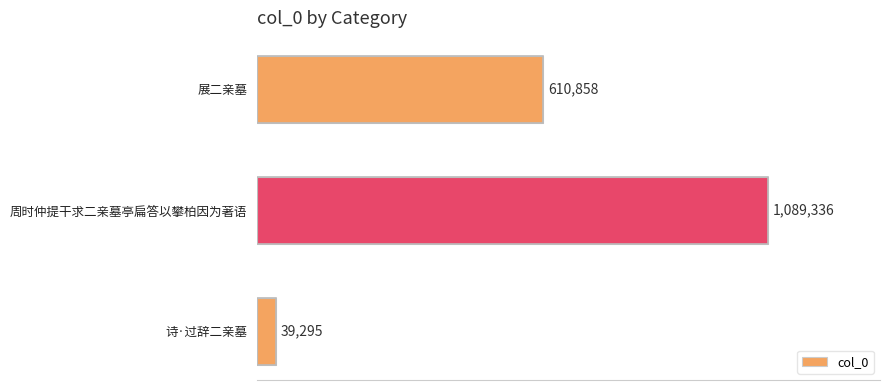

At which category does the chart reach its peak across all series?

周时仲提干求二亲墓亭扁答以攀柏因为著语